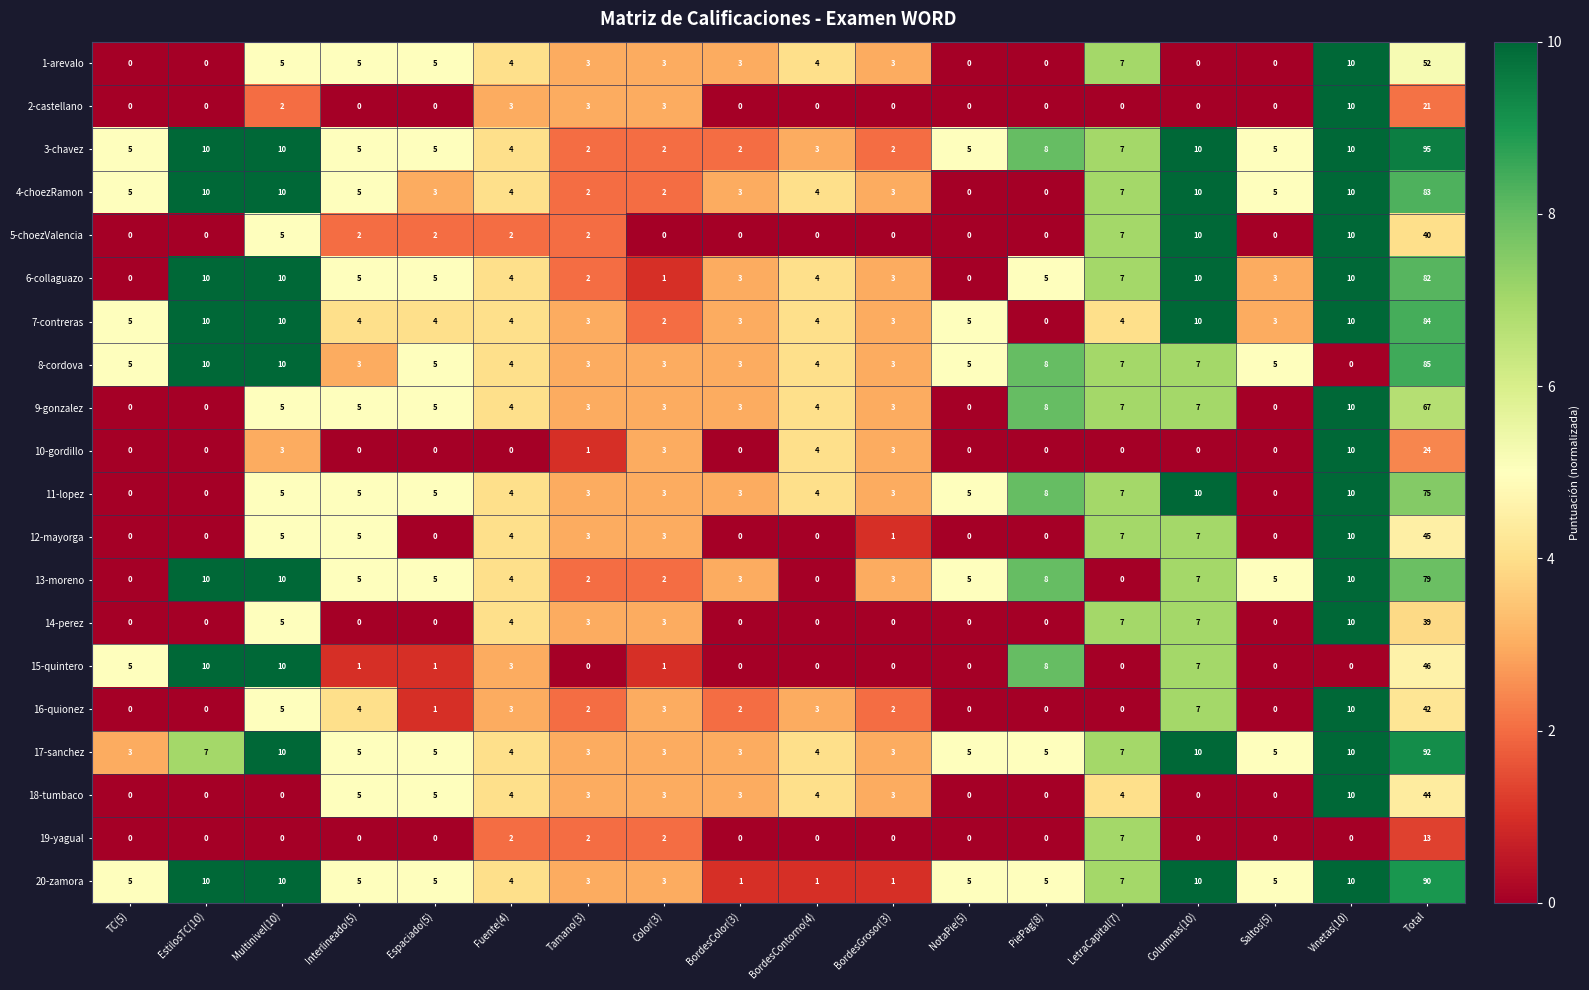

What is the difference between the second highest and second lowest values in the 11-lopez series?

10